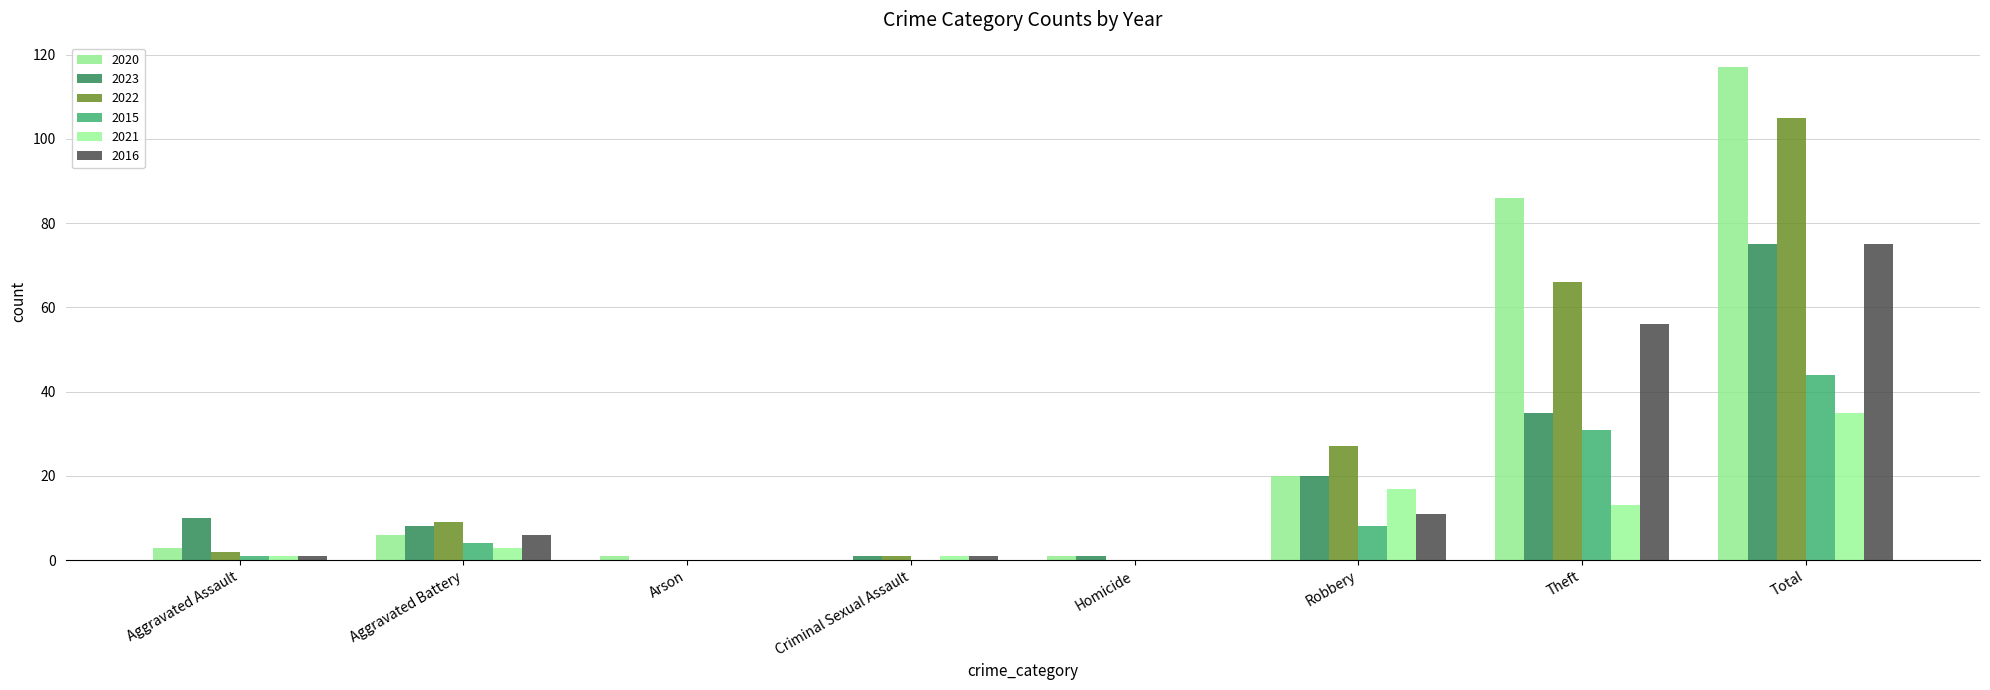

How many groups of bars are there?

8